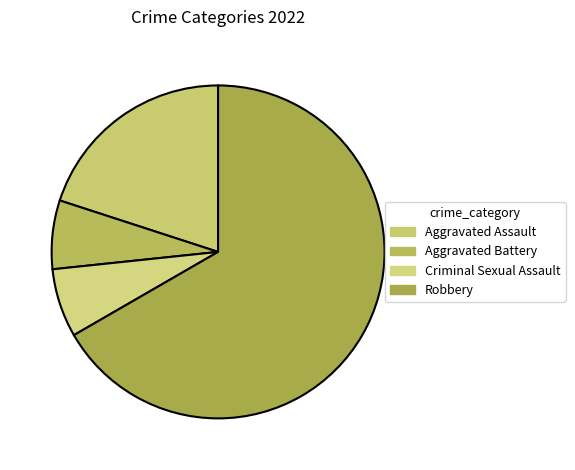

How many slices are in this pie chart?

4